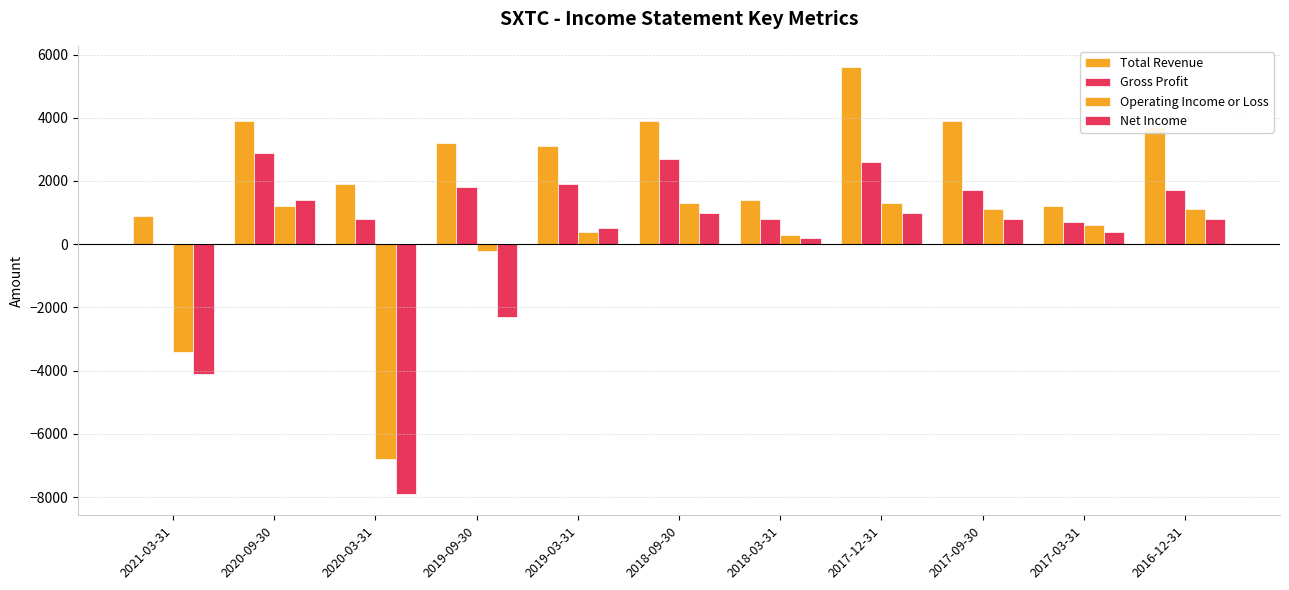

How many values in Gross Profit are above zero?

10